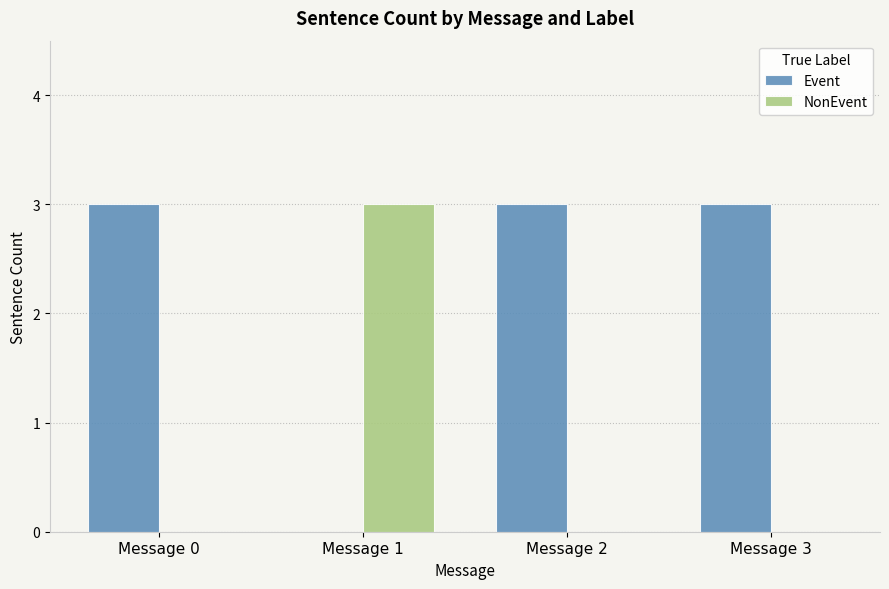

What is the total value across all series at Message 1?

3